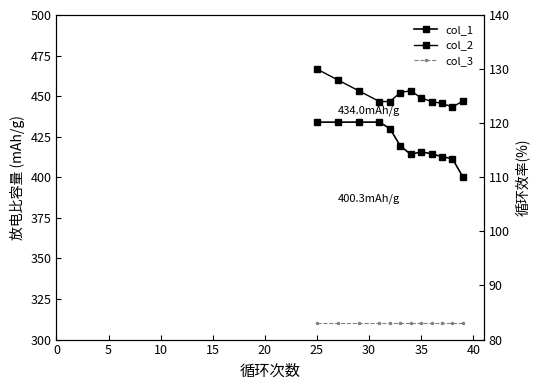

How many series are shown in this chart?

3